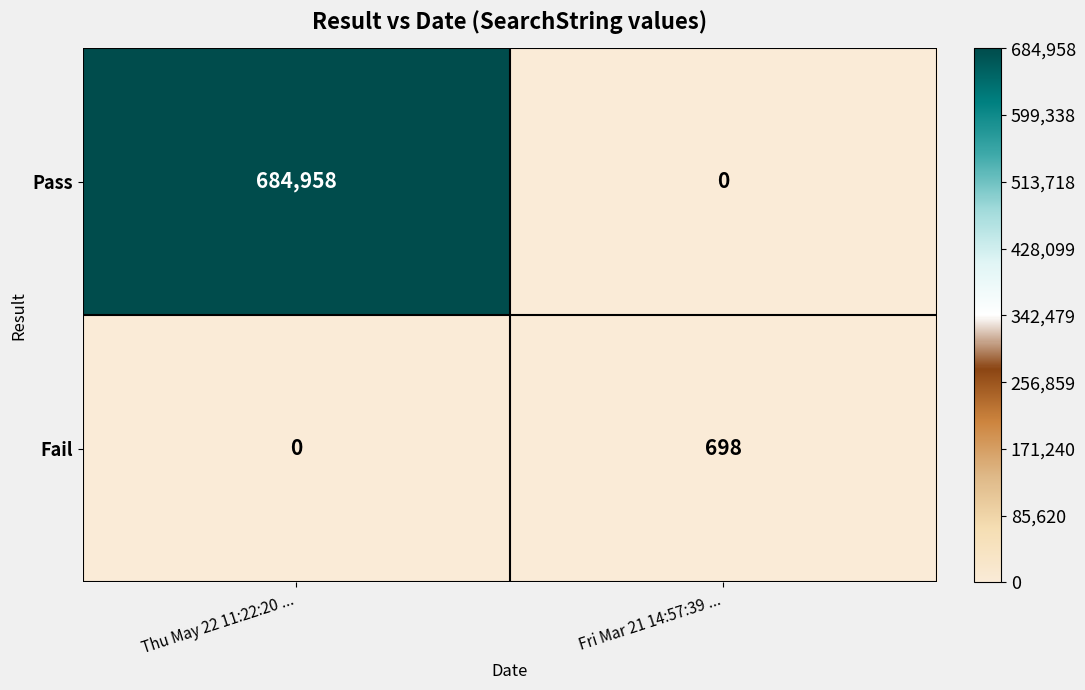

Which label corresponds to the largest value in the chart?

Thu May 22 11:22:20 ...